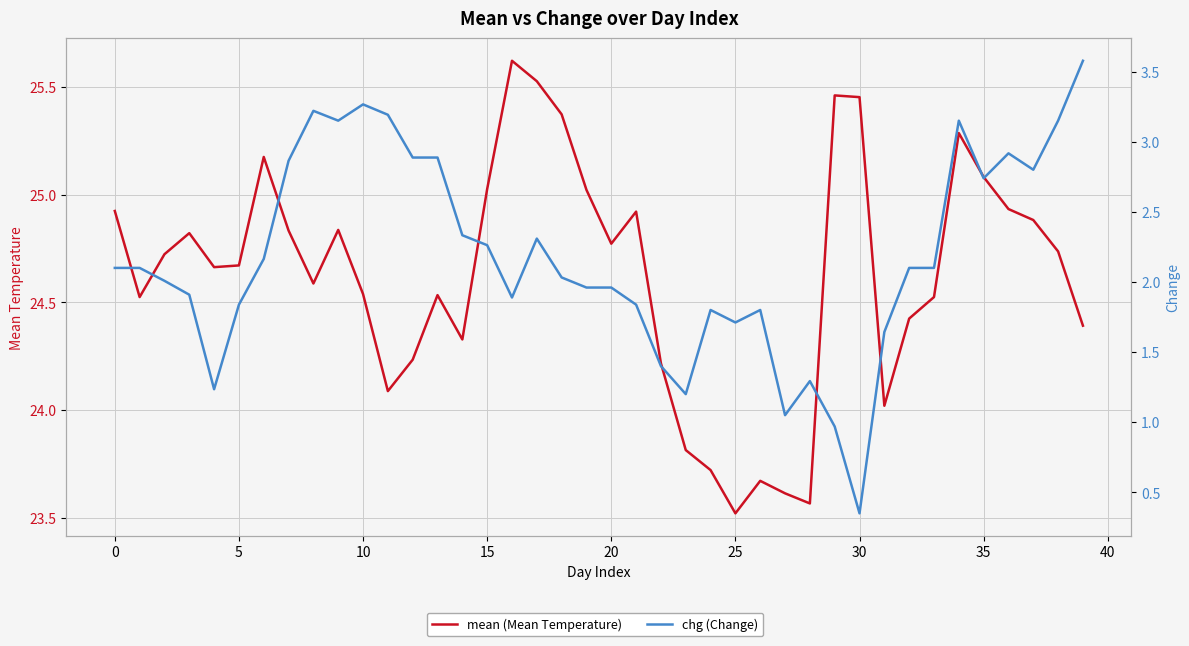

Rank the series by their average value, from highest to lowest.

mean (Mean Temperature), chg (Change)